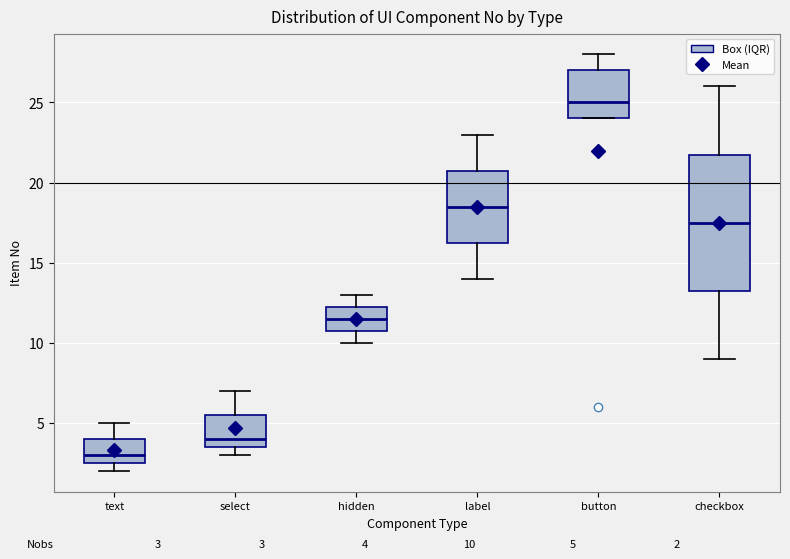

Which box's median line is the lowest?

text